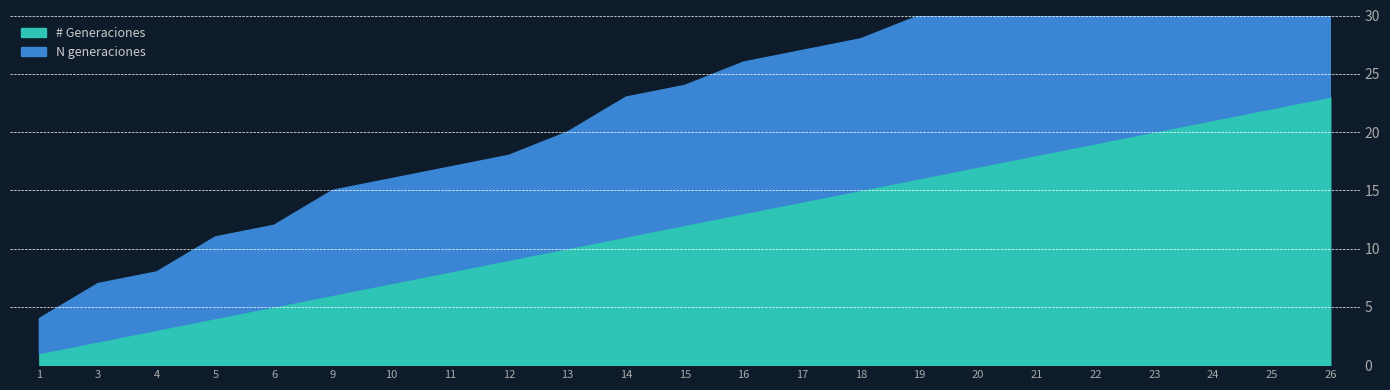

True or false: # Generaciones and N generaciones cross at least once.

False